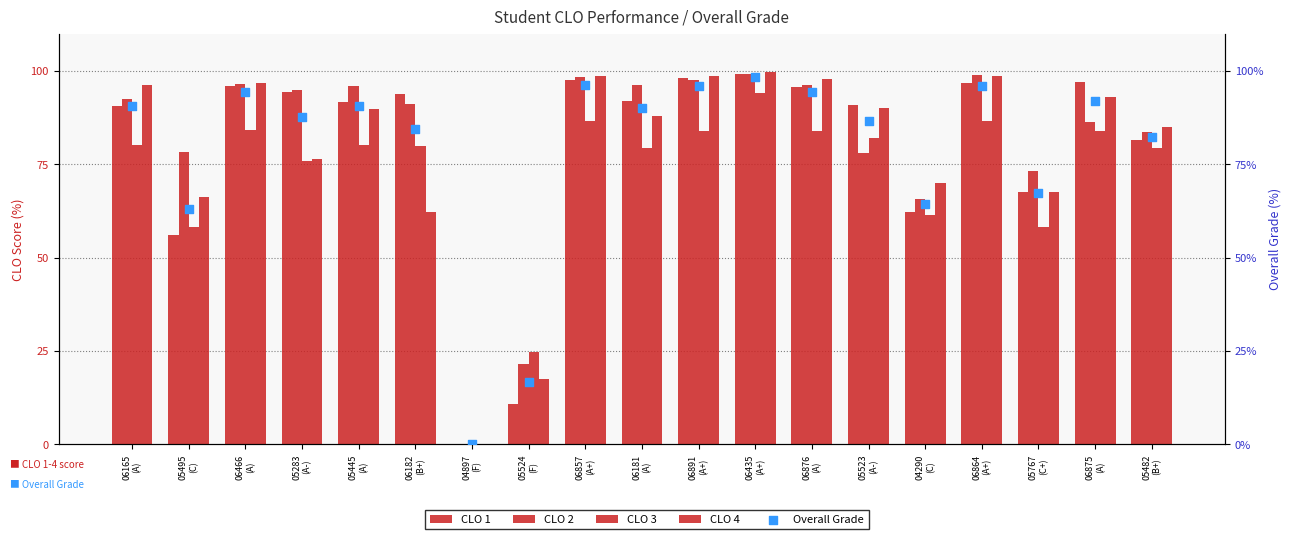

Which series has the widest spread of Y values?

CLO 4